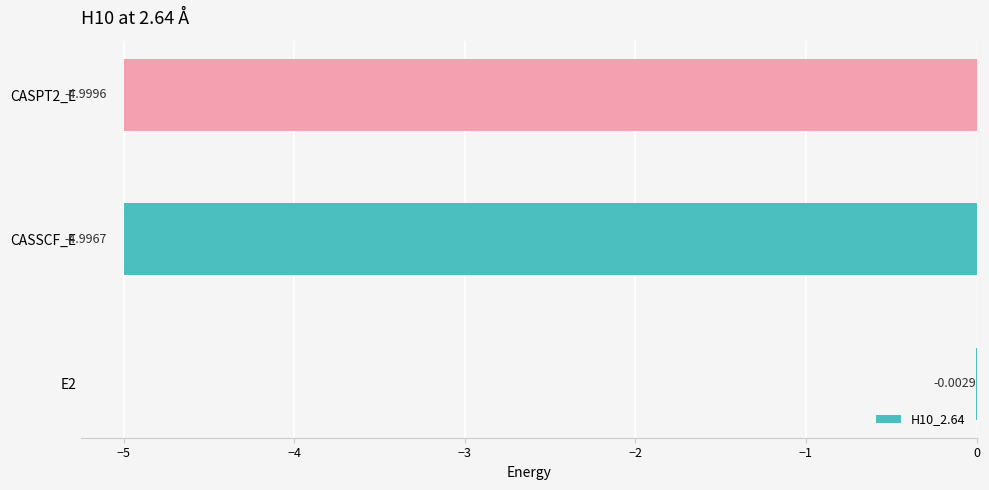

Between E2 and CASSCF_E, which is larger?

E2